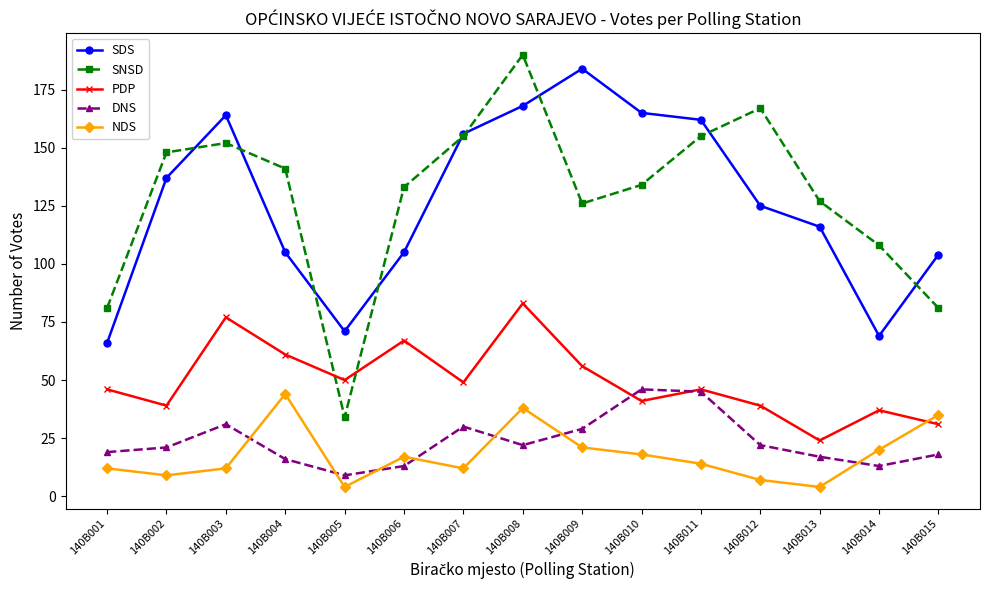

Which series has the widest spread of values?

SNSD